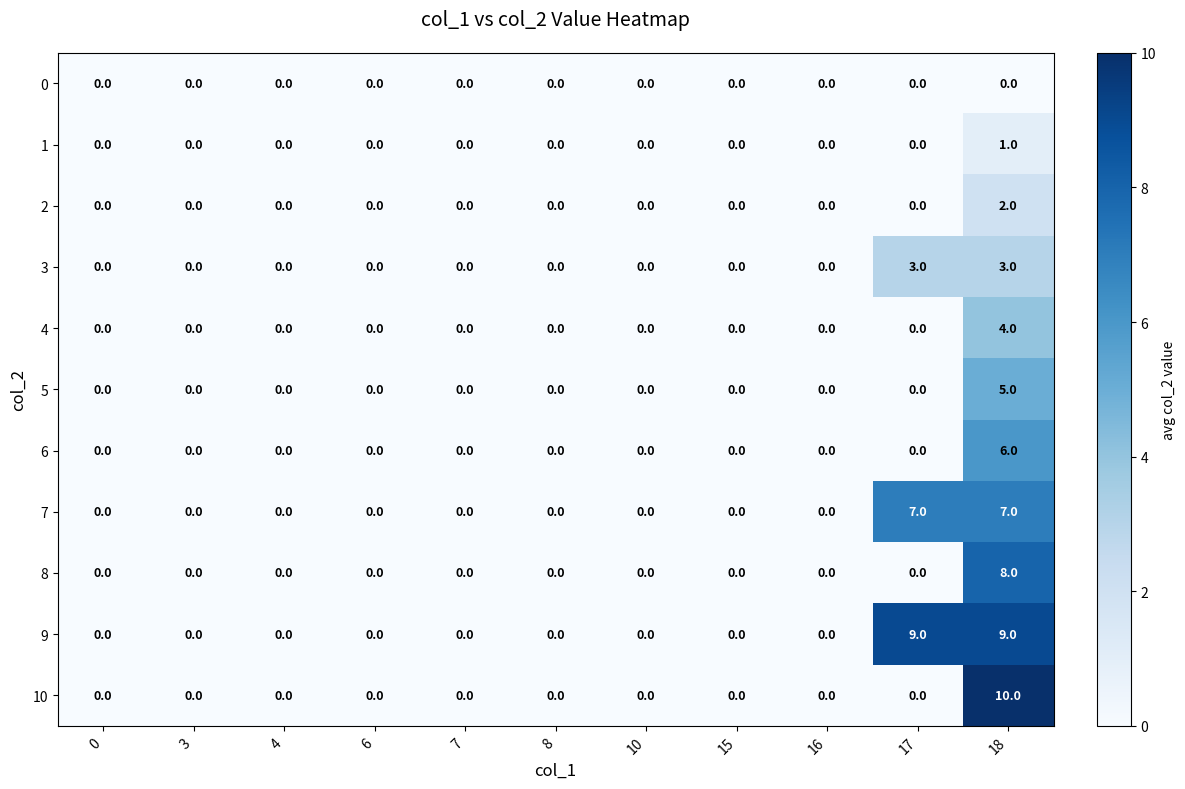

Which series has the widest spread of values?

10